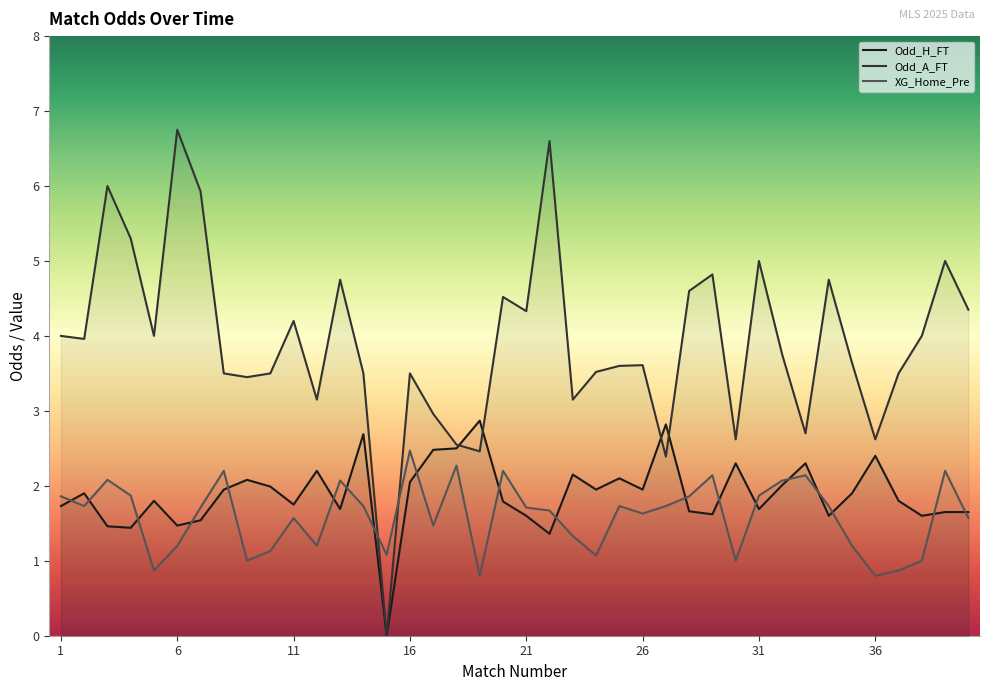

Which series has the largest total across all categories?

Odd_A_FT